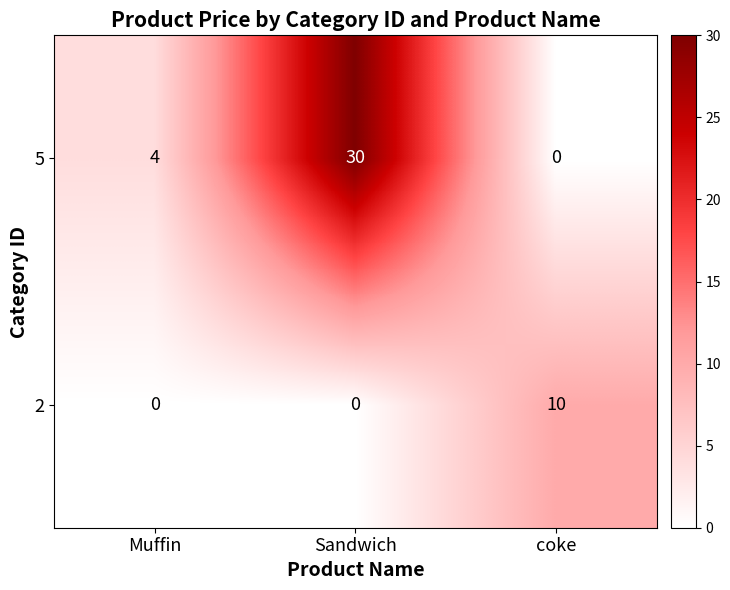

The 5 series shows 53 at Sandwich. True or false?

False